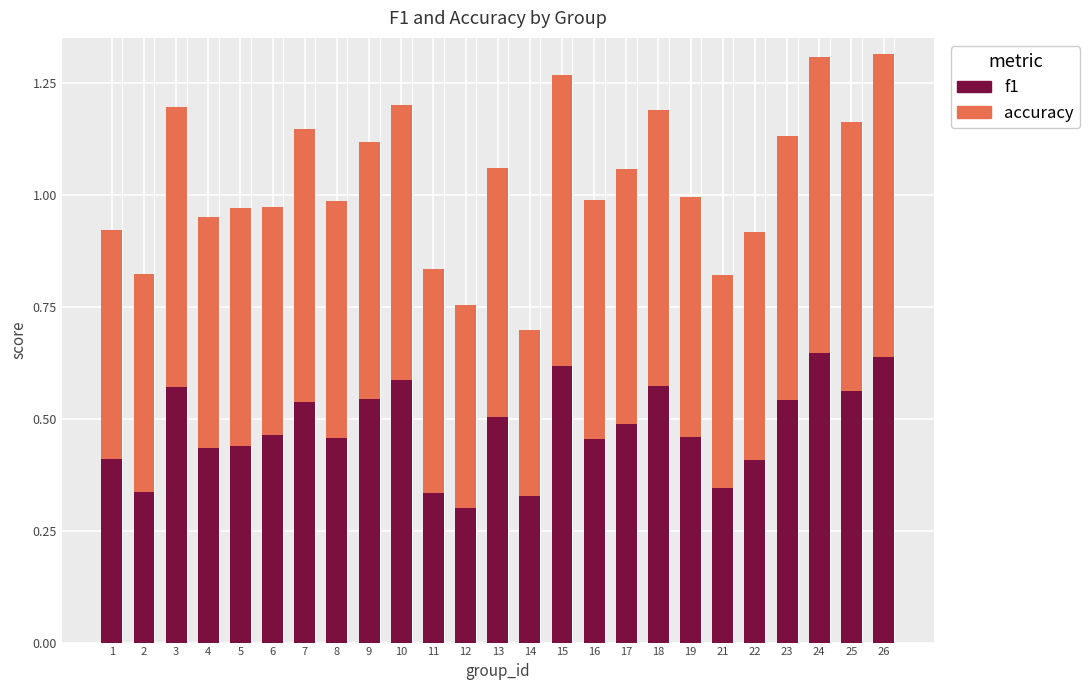

How many data points does each series have?

25